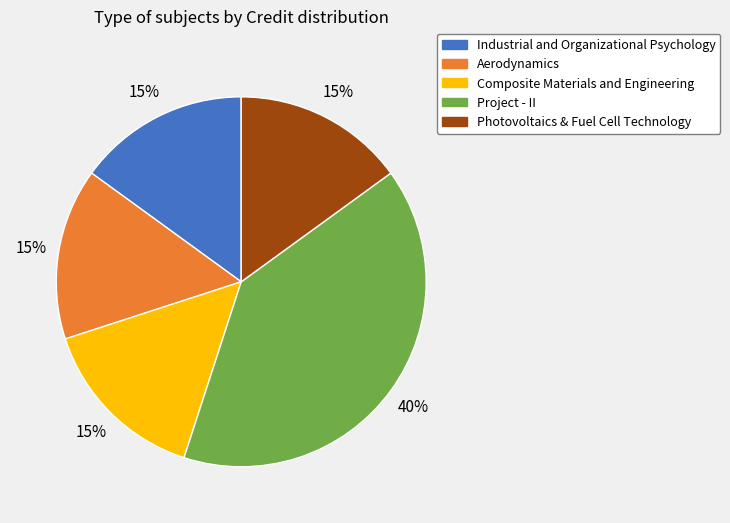

Between Project - II and Industrial and Organizational Psychology, which is larger?

Project - II